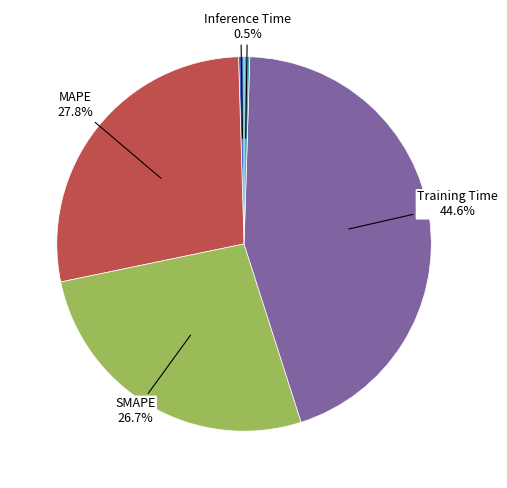

How many segments does this pie chart have?

5